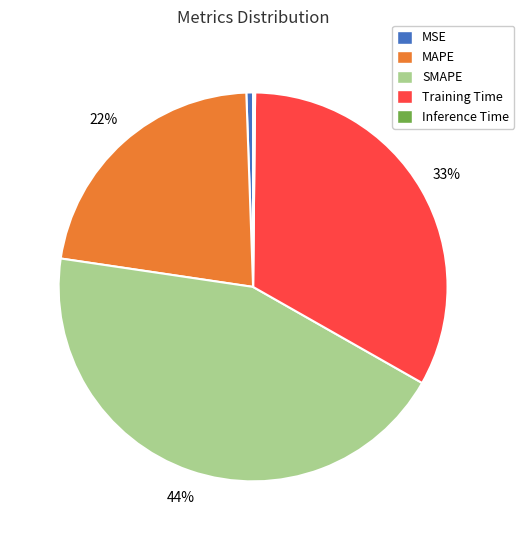

Is the sum of MSE and SMAPE greater than half?

No